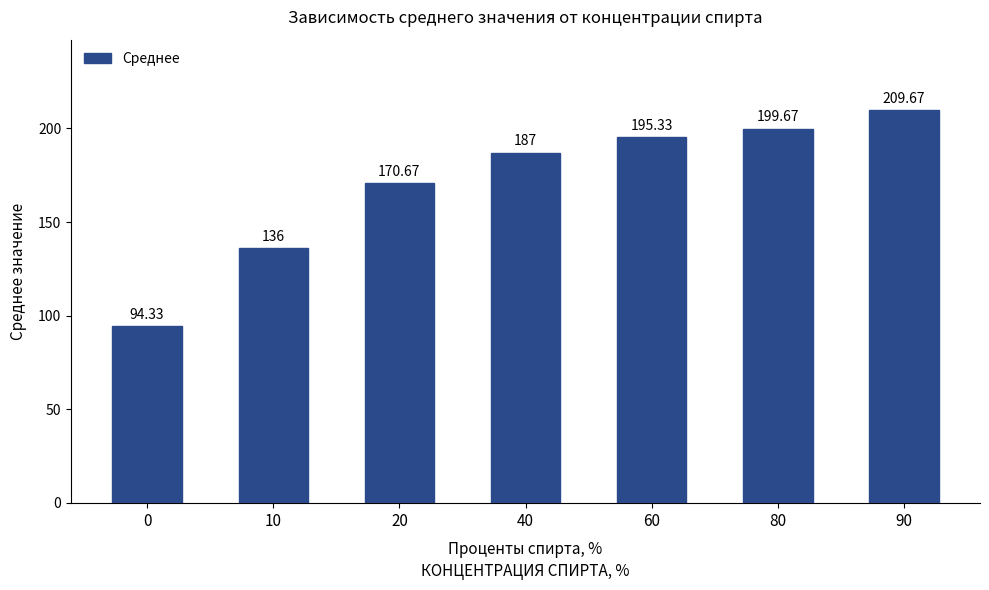

Rank the categories by value from lowest to highest.

0, 10, 20, 40, 60, 80, 90